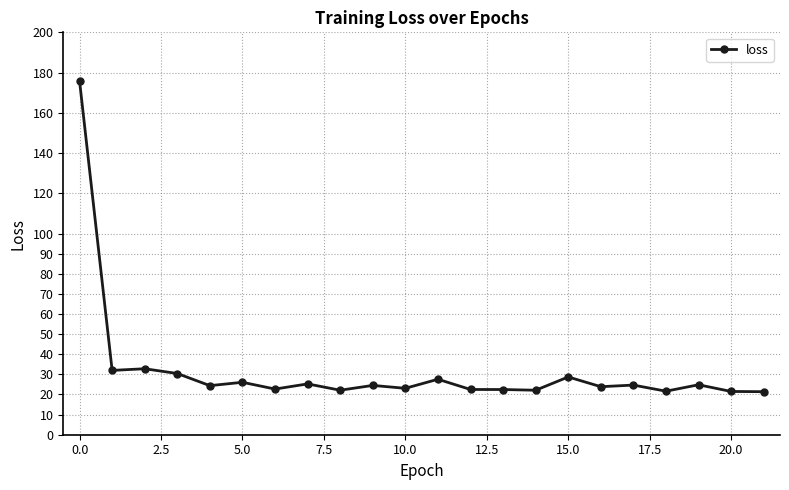

What is the difference between the maximum and second lowest values?

154.2